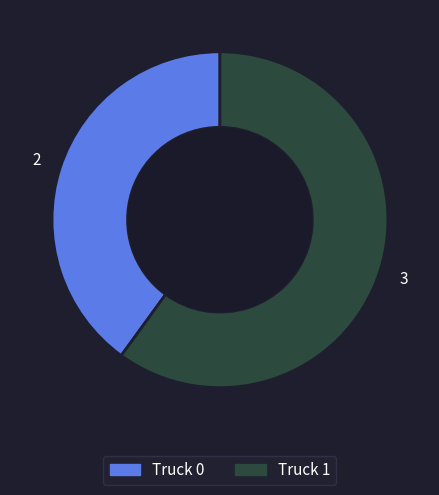

Combined, do Truck 1 and Truck 0 account for over 50%?

Yes